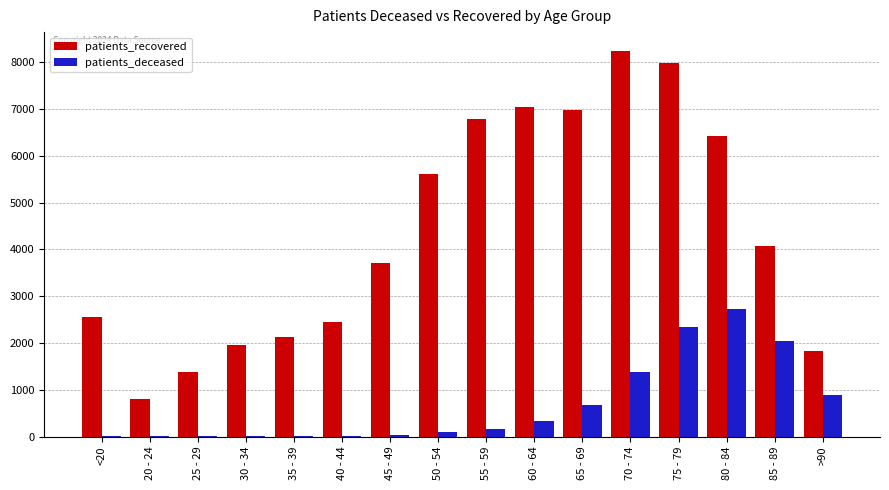

At which label does patients_deceased reach its peak?

80 - 84